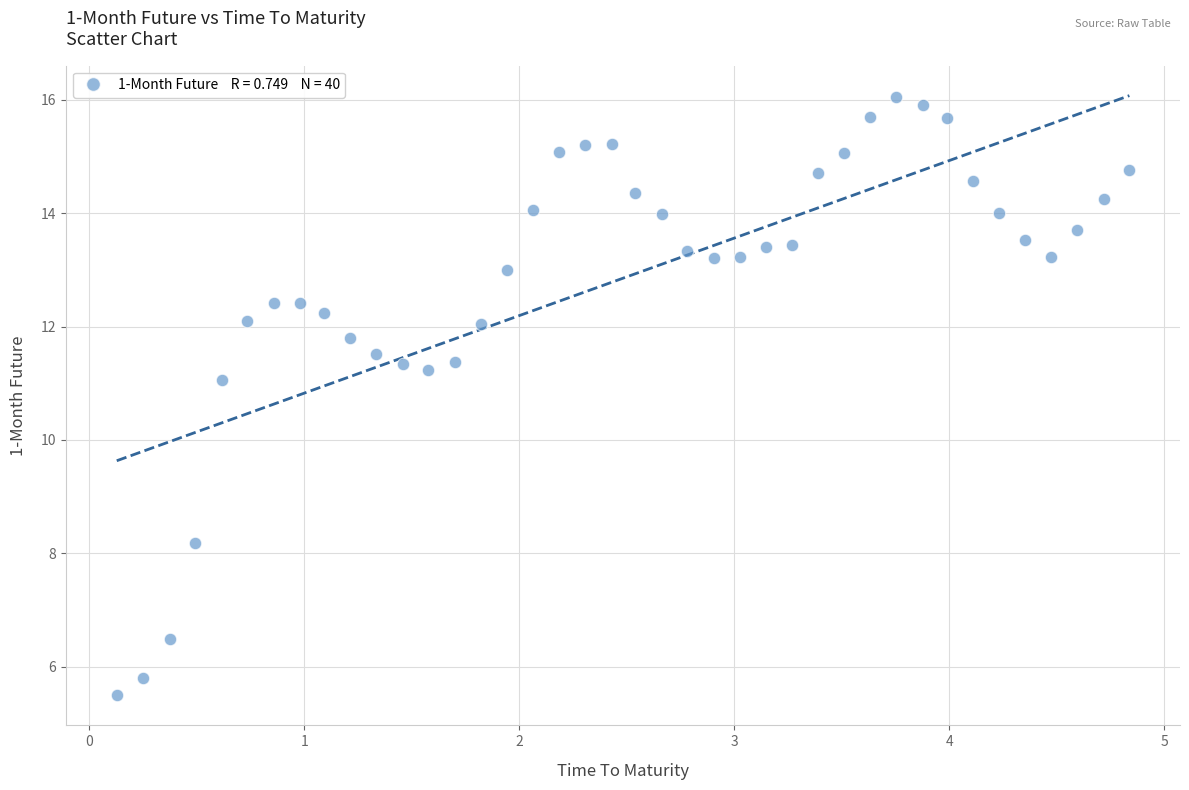

What Y value in the scatter plot is closest to 10?

11.1